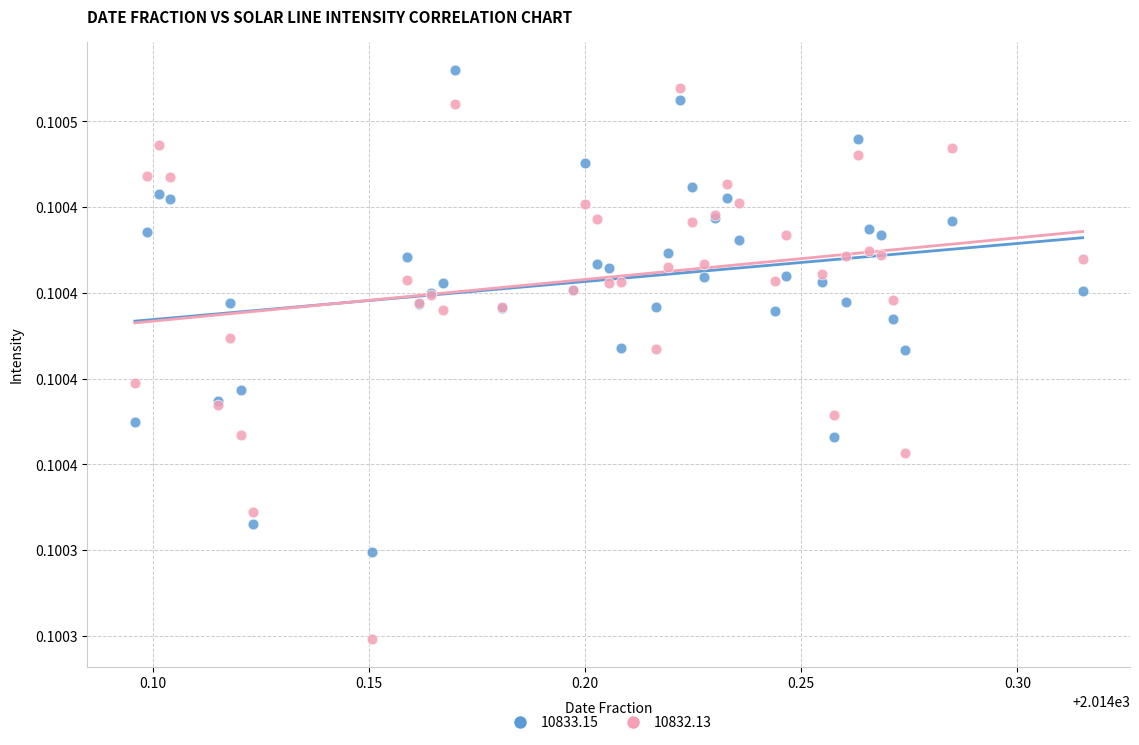

What are all the series names shown in the legend?

10833.15, 10832.13